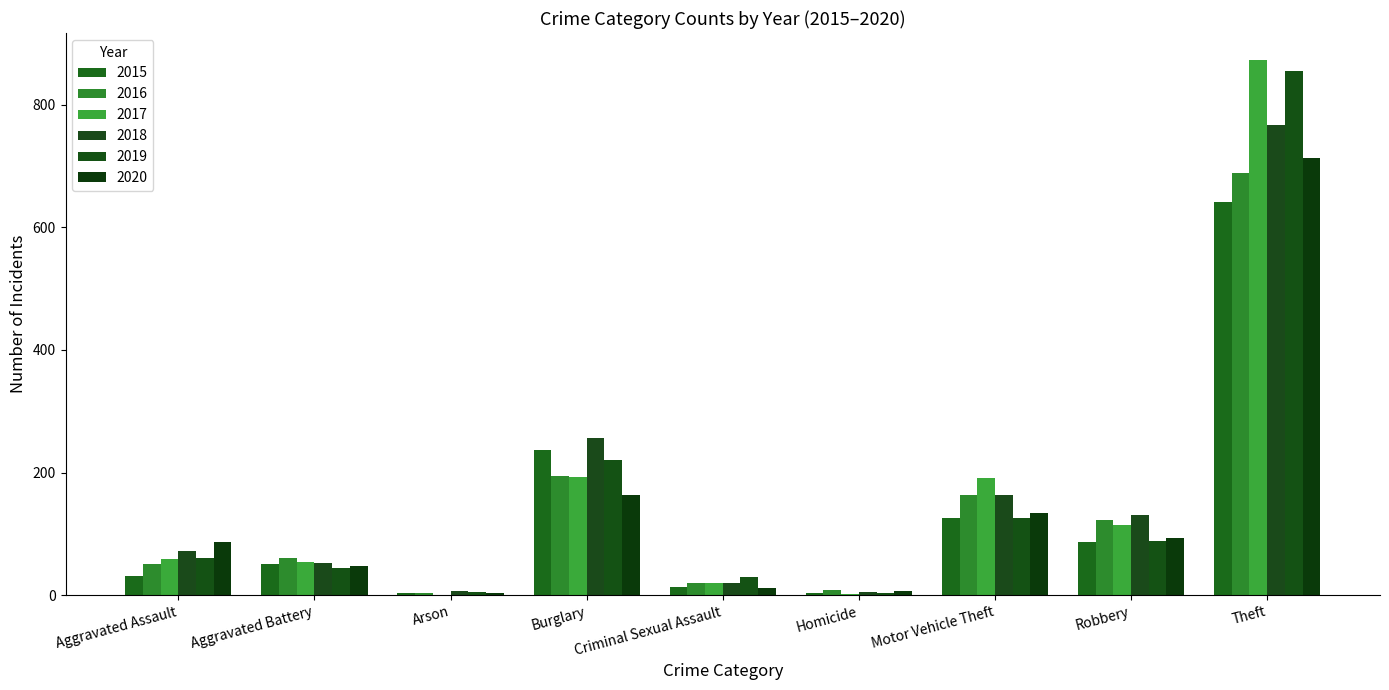

The value of 2015 at Aggravated Battery is 83. True or false?

False